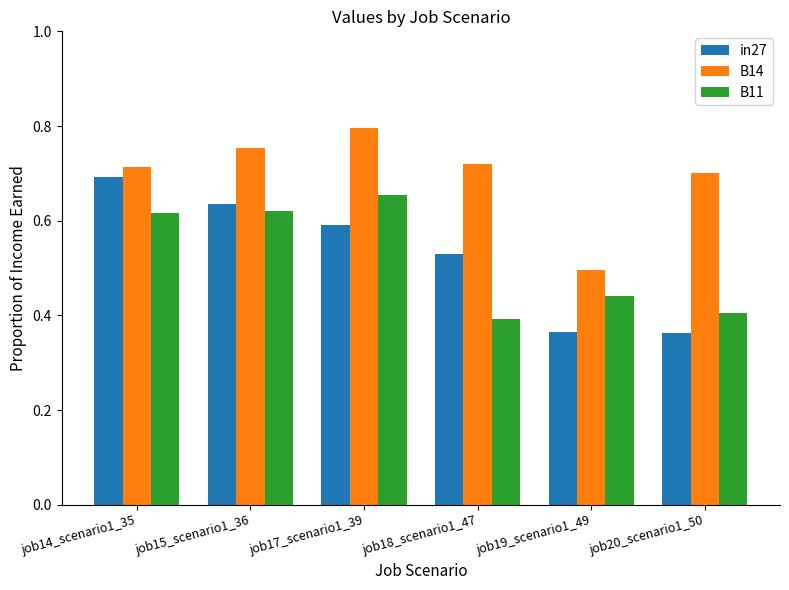

Which series has the widest spread of values?

in27